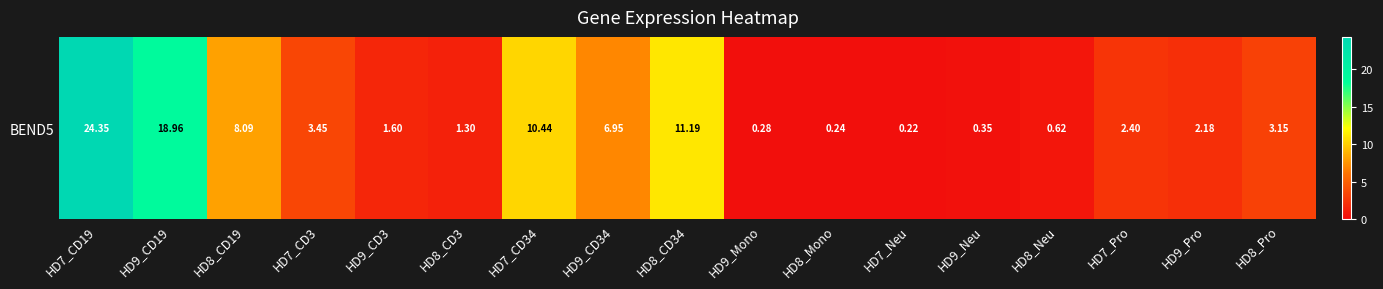

What is the ratio of the value at HD7_Pro to the value at HD9_Pro?

1.1